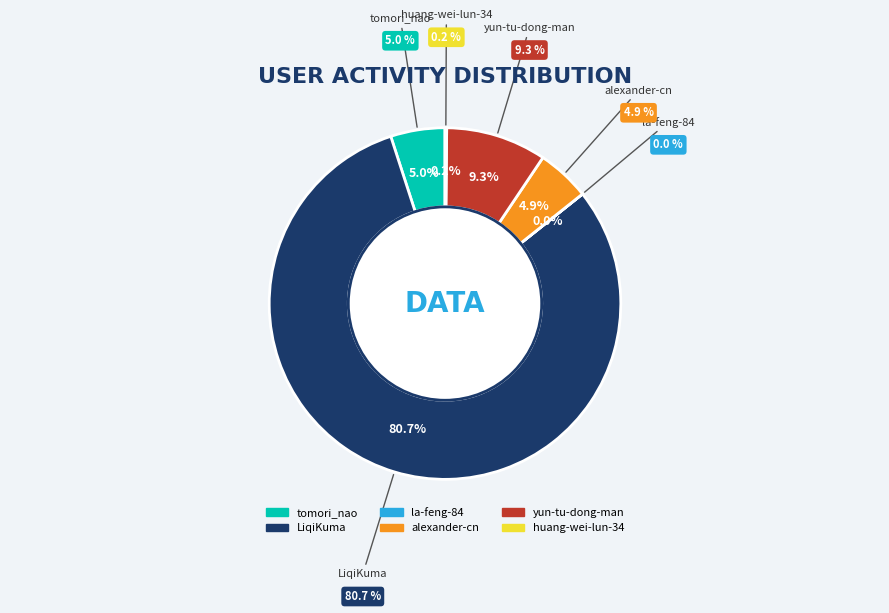

What is the change in value from la-feng-84 to alexander-cn?

+10445